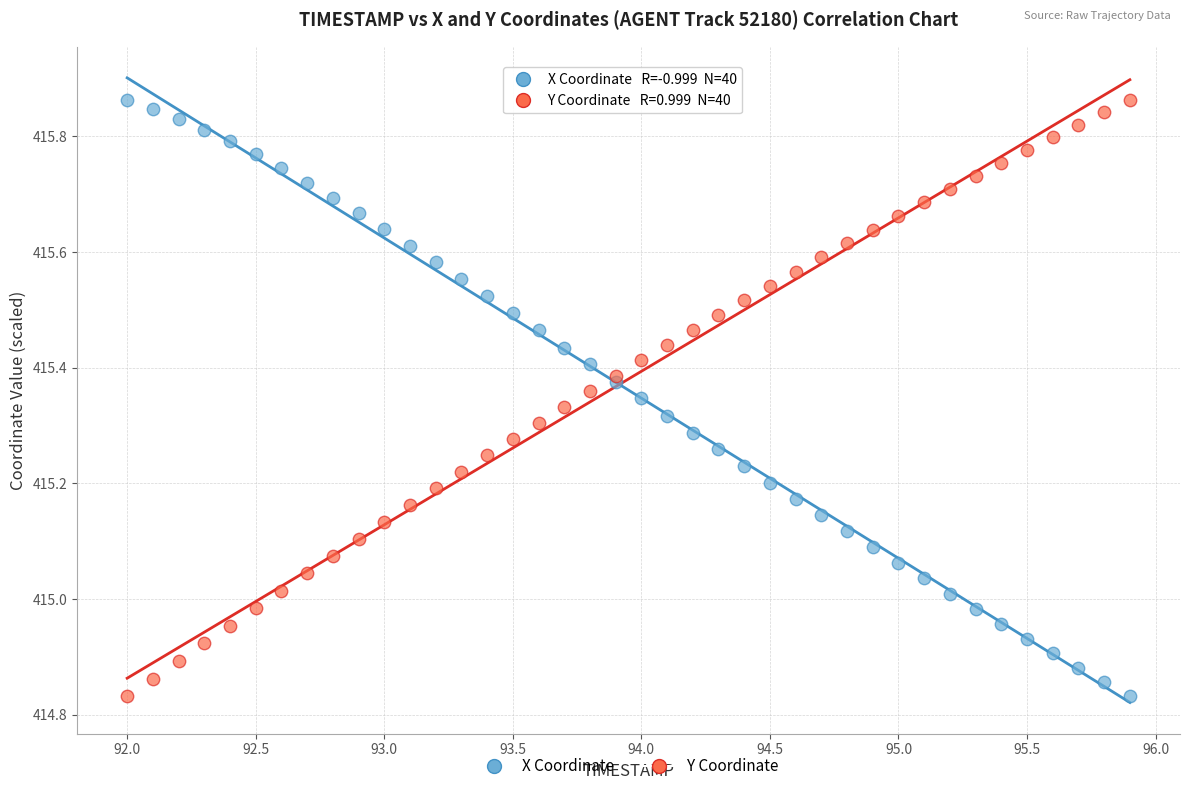

What is the X range (max minus min) for the scatter plot?

3.9